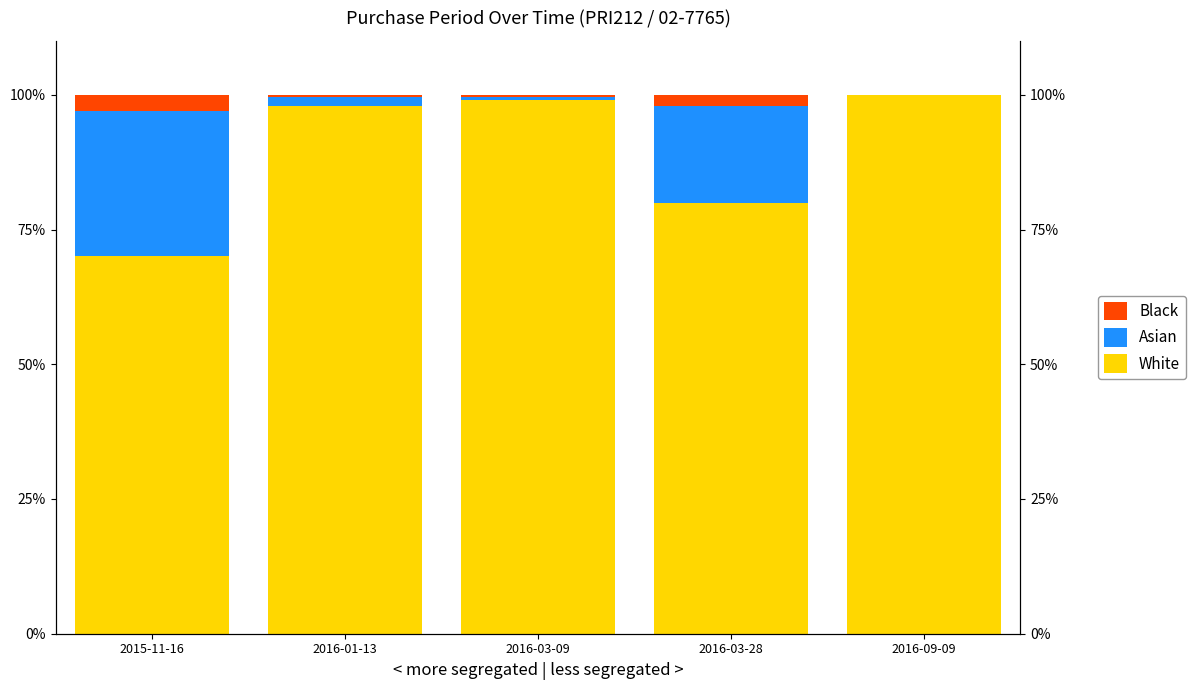

Which category has the lowest value in the Black series?

2016-09-09